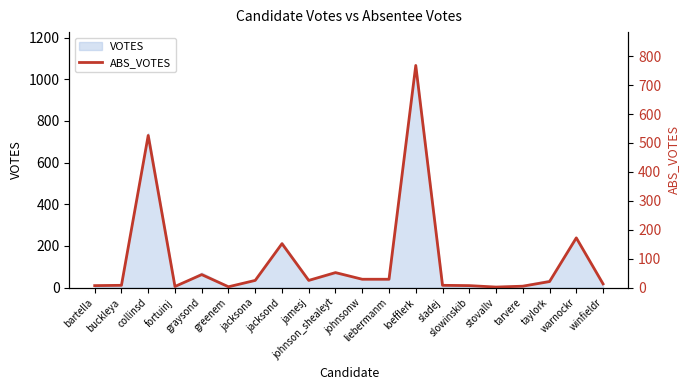

Which category has the lowest value across all series?

stovallv